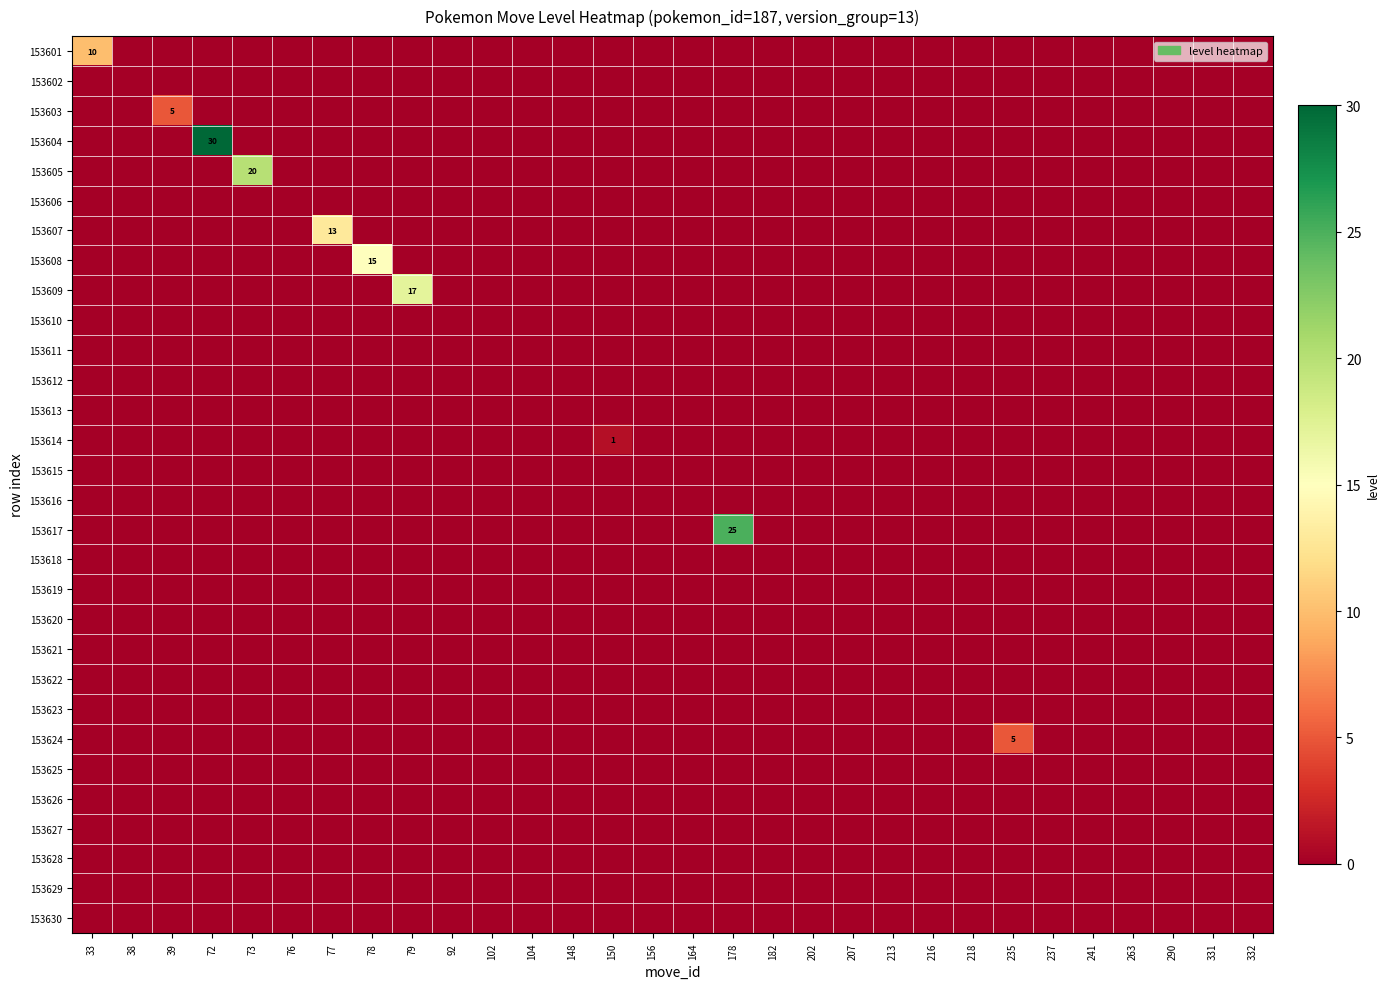

True or false: 153601 has a value of 0 at 218.

True